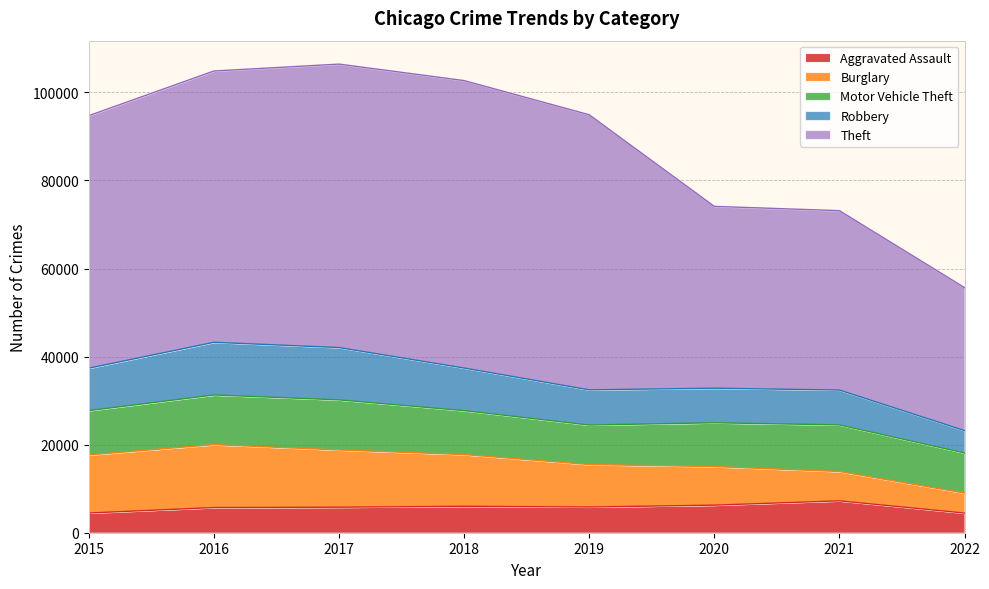

Where is the first local maximum for Theft?

2018